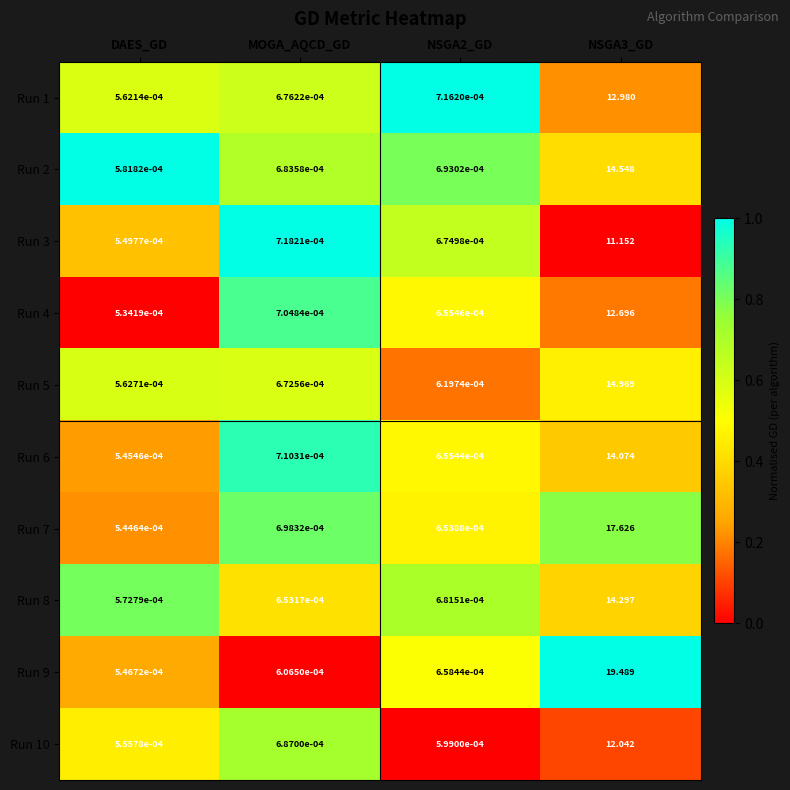

How many categories are shown in the chart?

4